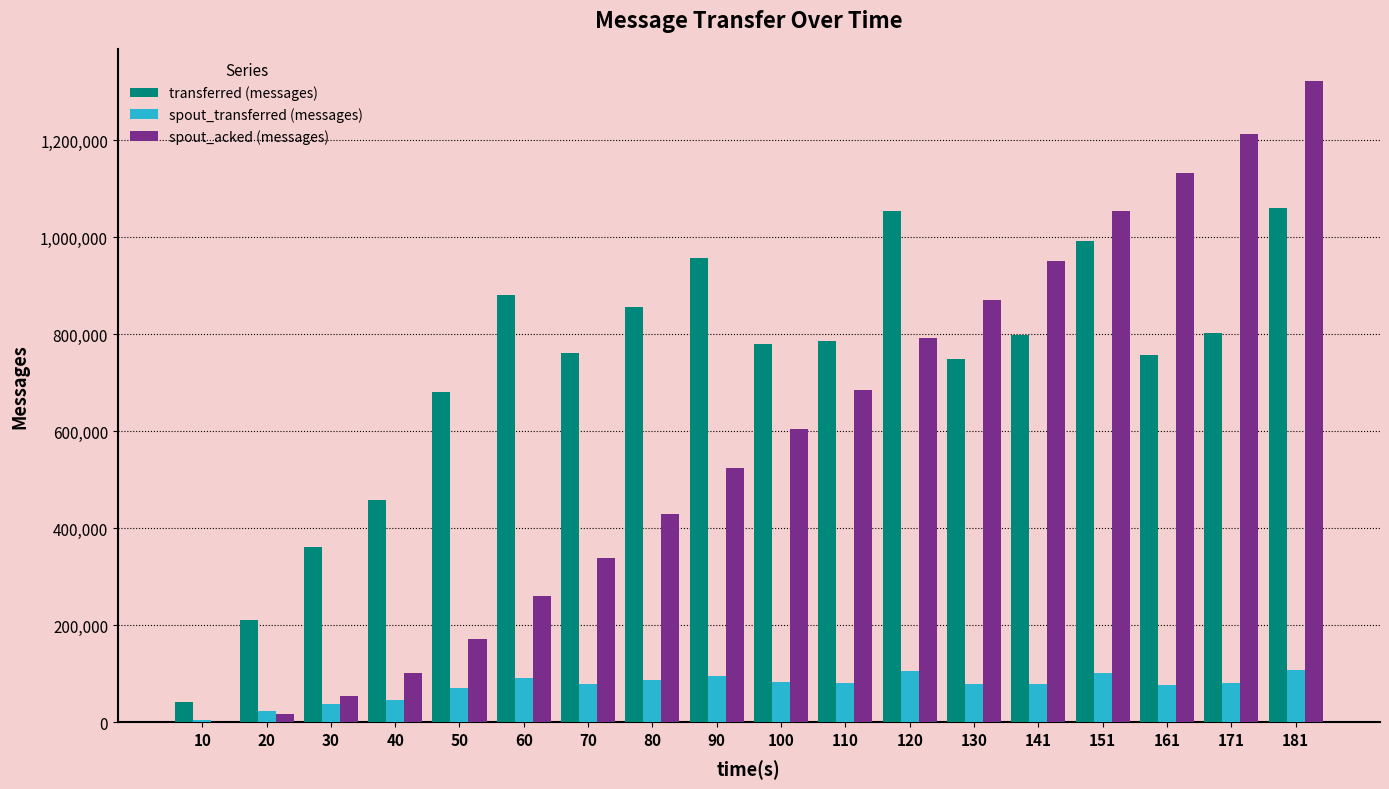

Between 30 and 80, which series saw the biggest shift?

transferred (messages)